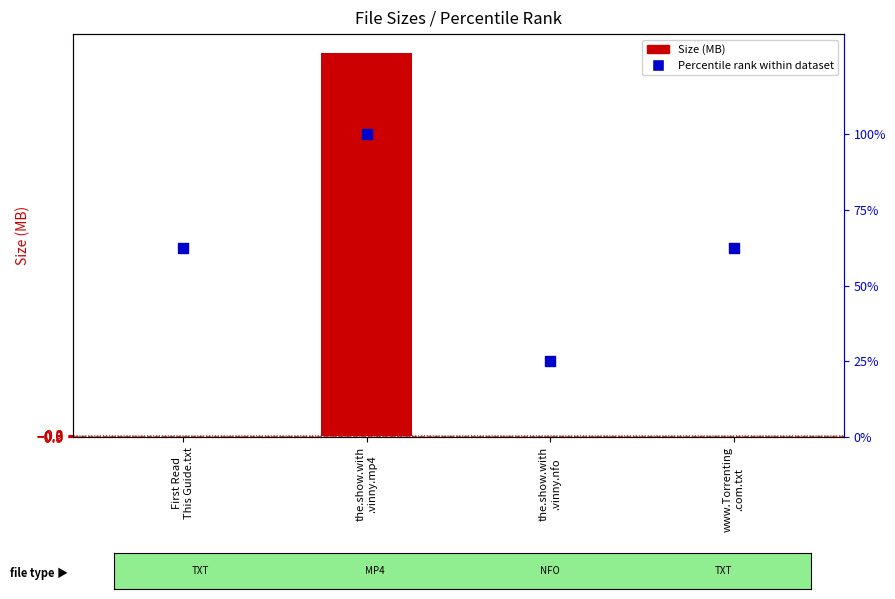

Which series reaches the minimum Y coordinate?

Size (MB)